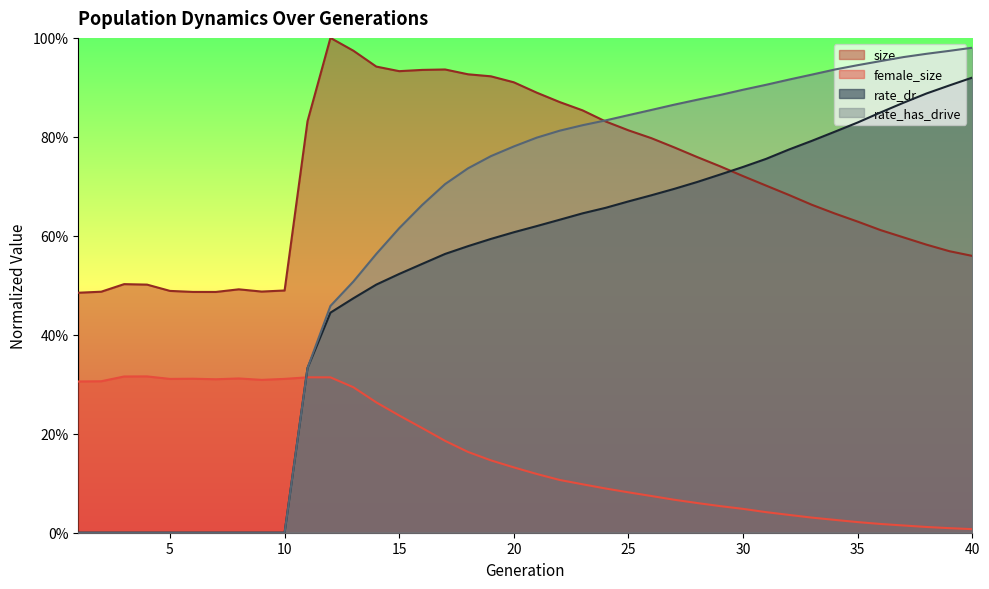

Reading left to right, what are all the values shown in this chart?

size: 0.5	0.5	0.5	0.5	0.5	0.5	0.5	0.5	0.5	0.5	0.8	1.0	1.0	0.9	0.9	0.9	0.9	0.9	0.9	0.9	0.9	0.9	0.9	0.8	0.8	0.8	0.8	0.8	0.7	0.7	0.7	0.7	0.7	0.6	0.6	0.6	0.6	0.6	0.6	0.6
female_size: 0.3	0.3	0.3	0.3	0.3	0.3	0.3	0.3	0.3	0.3	0.3	0.3	0.3	0.3	0.2	0.2	0.2	0.2	0.1	0.1	0.1	0.1	0.1	0.1	0.1	0.1	0.1	0.1	0.1	0.0	0.0	0.0	0.0	0.0	0.0	0.0	0.0	0.0	0.0	0.0
rate_dr: 0.0	0.0	0.0	0.0	0.0	0.0	0.0	0.0	0.0	0.0	0.3	0.4	0.5	0.5	0.5	0.5	0.6	0.6	0.6	0.6	0.6	0.6	0.6	0.7	0.7	0.7	0.7	0.7	0.7	0.7	0.8	0.8	0.8	0.8	0.8	0.8	0.9	0.9	0.9	0.9
rate_has_drive: 0.0	0.0	0.0	0.0	0.0	0.0	0.0	0.0	0.0	0.0	0.3	0.5	0.5	0.6	0.6	0.7	0.7	0.7	0.8	0.8	0.8	0.8	0.8	0.8	0.8	0.9	0.9	0.9	0.9	0.9	0.9	0.9	0.9	0.9	0.9	1.0	1.0	1.0	1.0	1.0